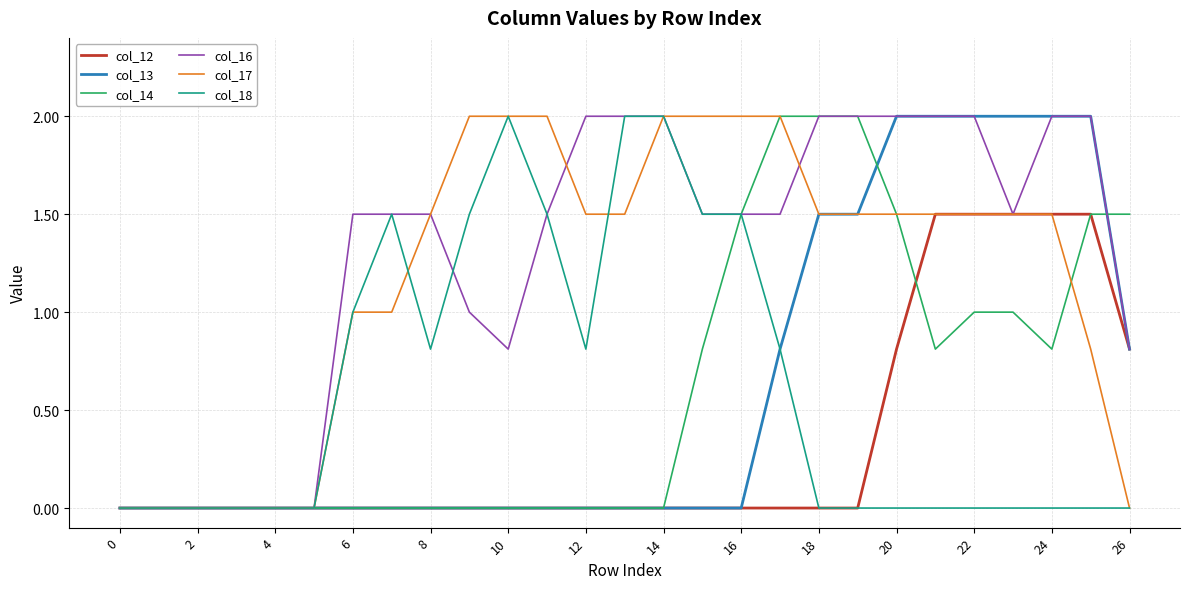

Which series has the largest total across all categories?

col_16